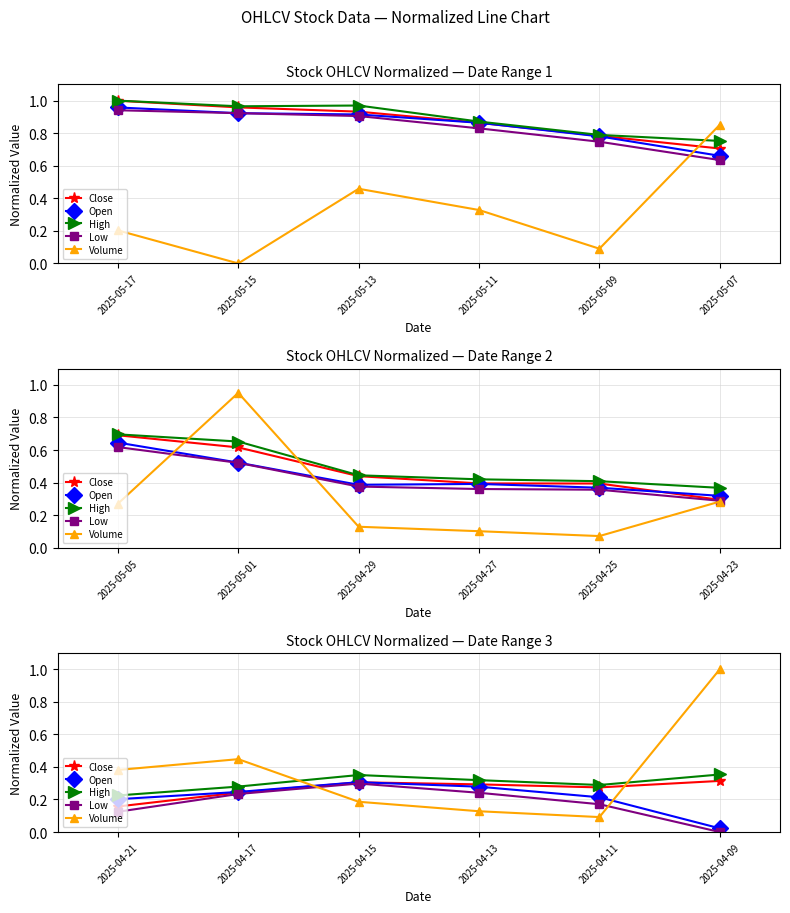

What is the average value of the High series?

0.3